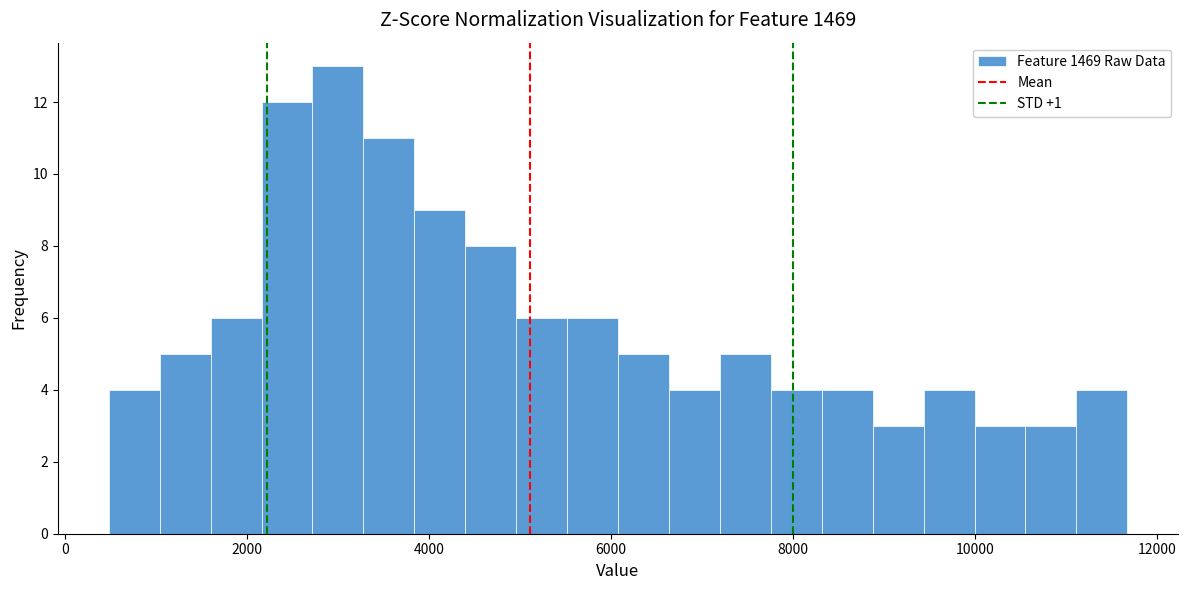

Around what value on the x-axis is the tallest bar? Give the approximate position of its centre, as read against the axis.

3000